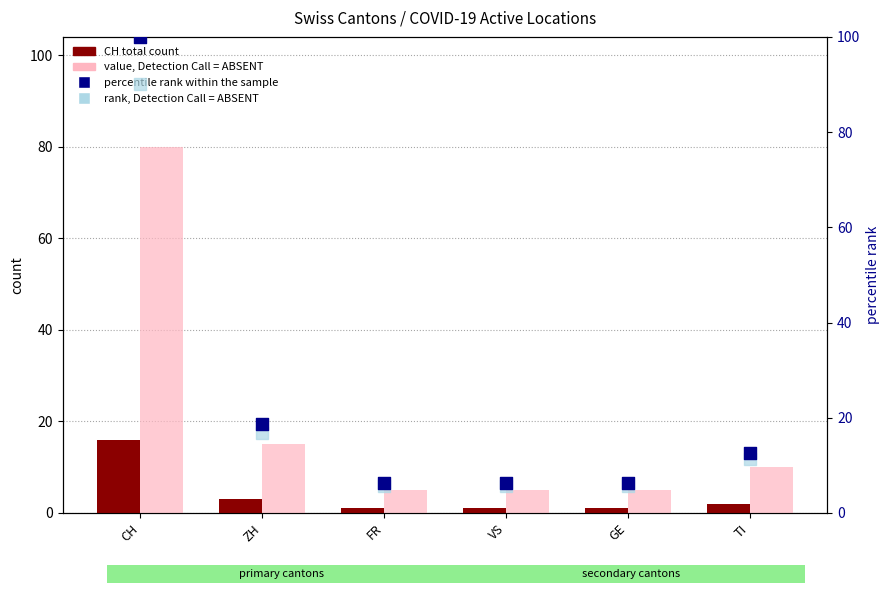

At how many categories does at least one series exceed 39?

1